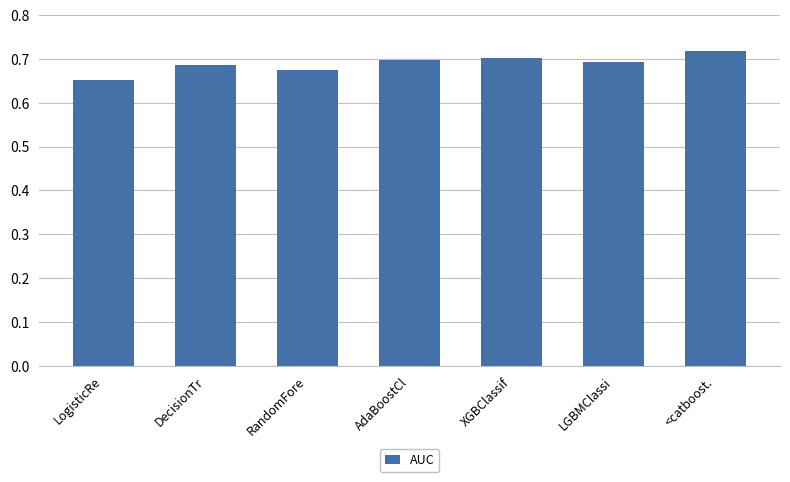

Which label corresponds to the largest value in the chart?

<catboost.